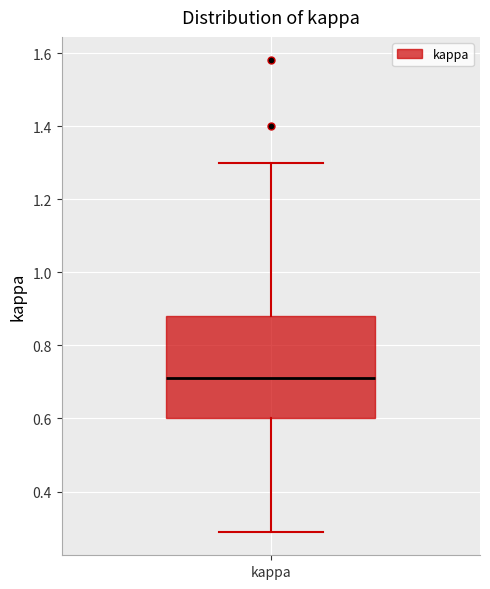

Read this box plot against the y-axis: the position of the median line, the range covered by the box, and the ends of both whiskers. The values are not printed on the chart, so give them approximately, as read against the axis.

median 0.72, box 0.60 to 0.88, whiskers 0.30 to 1.30